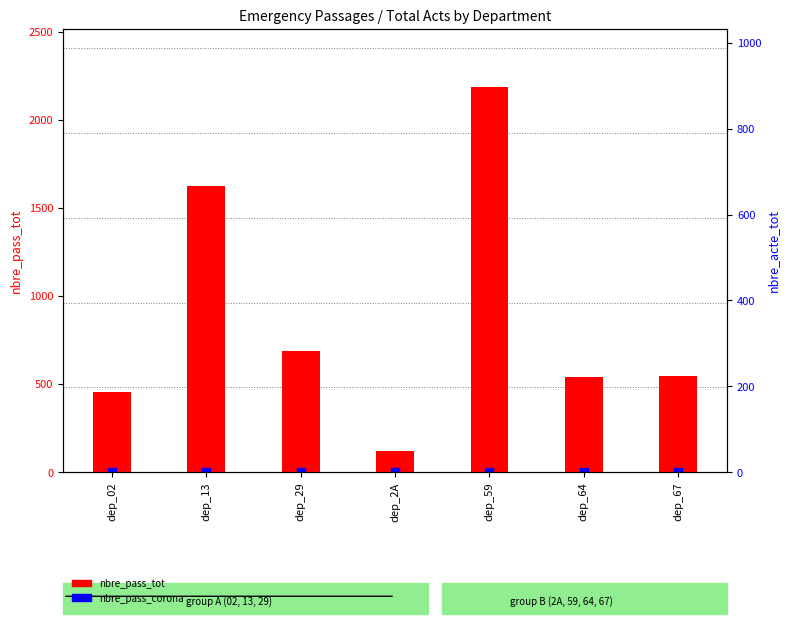

At which category is the sum across all series the highest?

dep_59